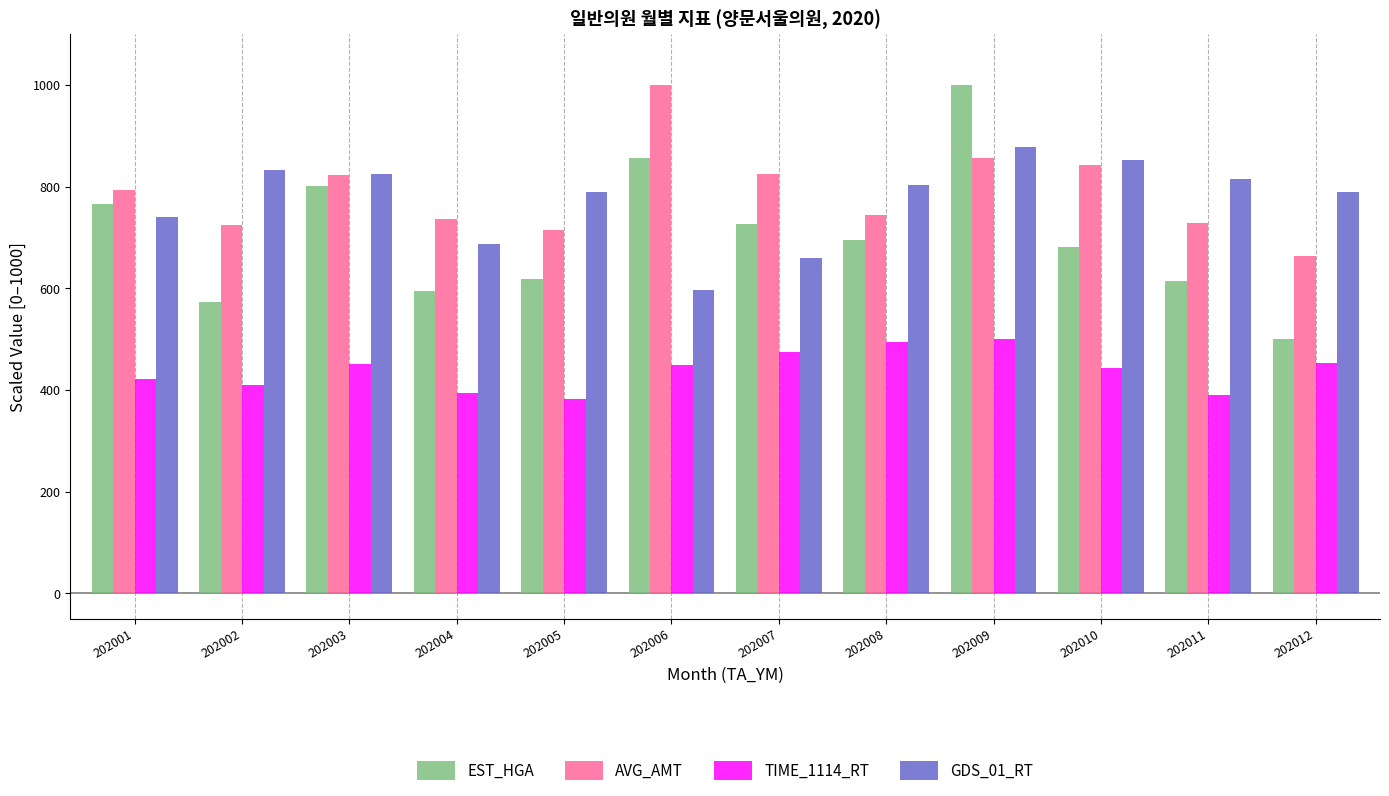

True or false: GDS_01_RT has a value of 509.9 at 202010.

False